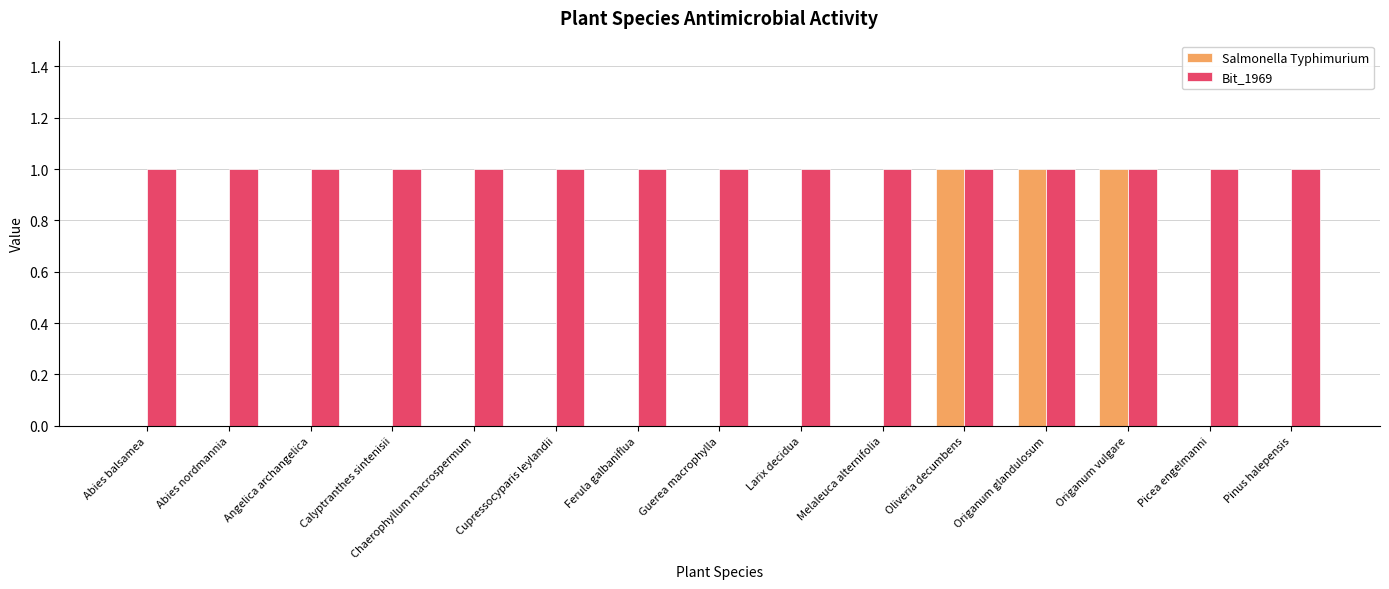

How many groups of bars are there?

15